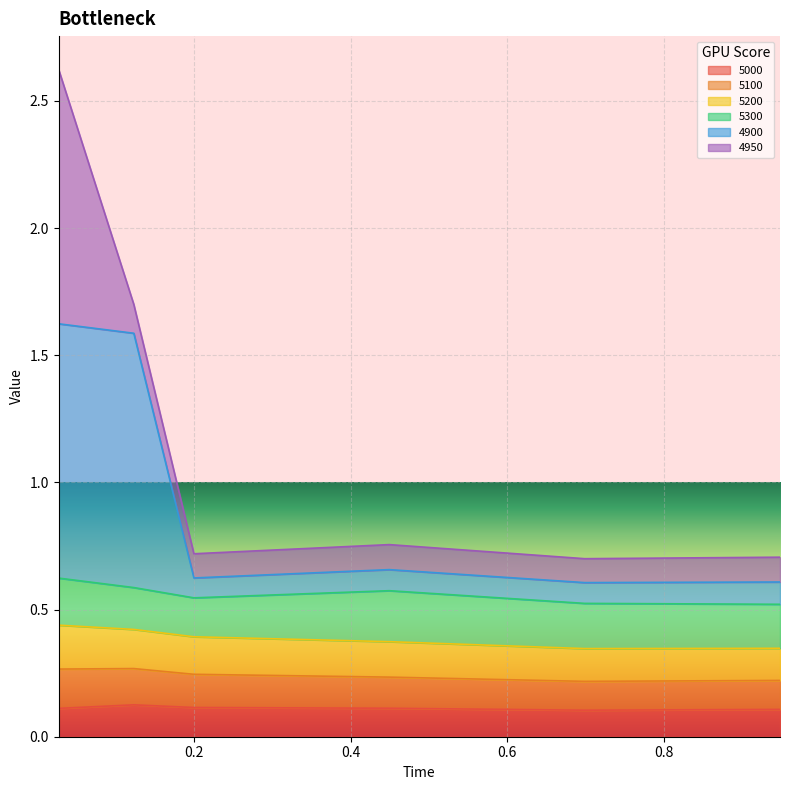

List the labels in order of 4900 value, largest first.

0.0273972602739726, 0.1232876712328767, 0.4493150684931507, 0.2, 0.947945205479452, 0.6986301369863014